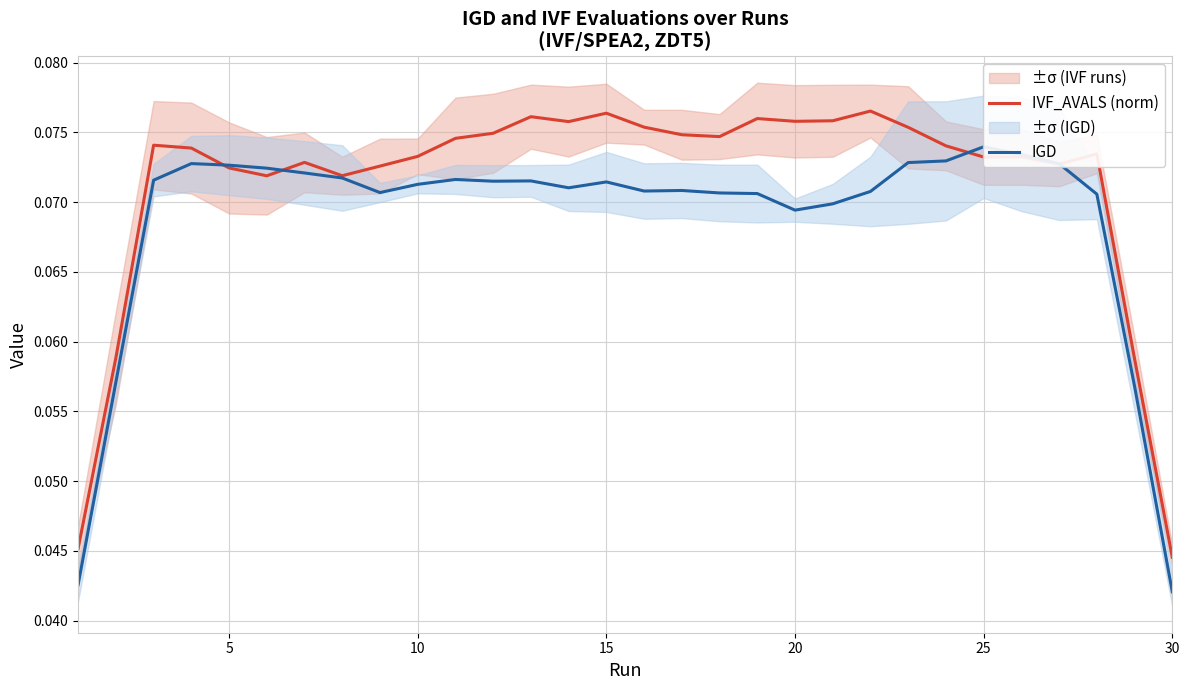

Rank the series at 10 from highest to lowest value.

IVF_AVALS (norm), IGD